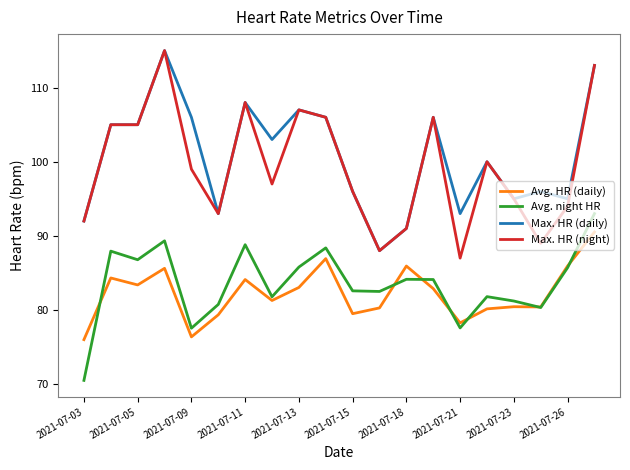

True or false: Avg. night HR and Max. HR (night) intersect in this chart.

False